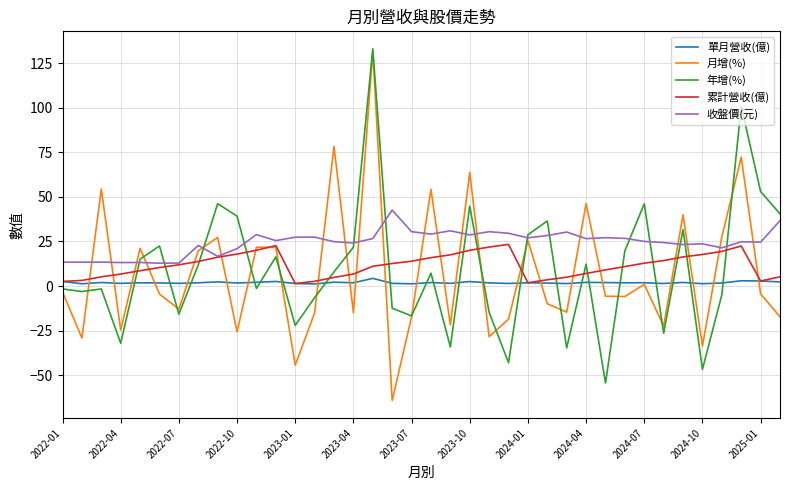

What is the highest value of the 收盤價(元) series?

42.6